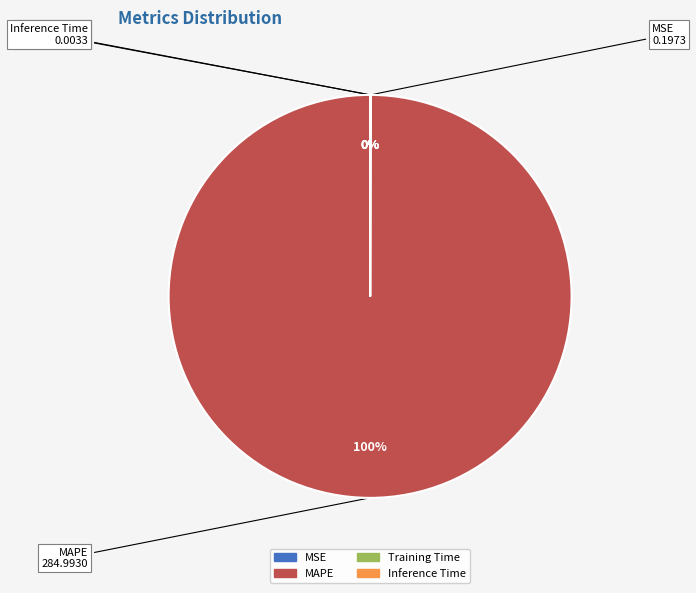

Does any single category account for the majority?

Yes